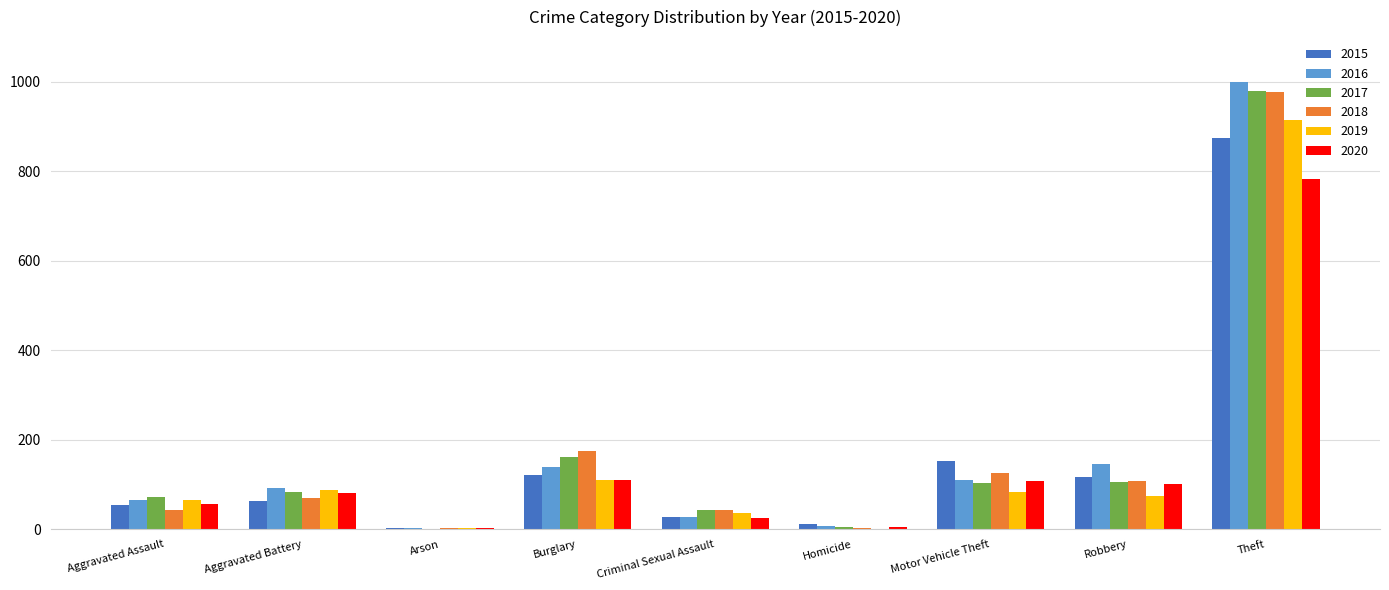

At which label is 2015 closest to 438?

Motor Vehicle Theft